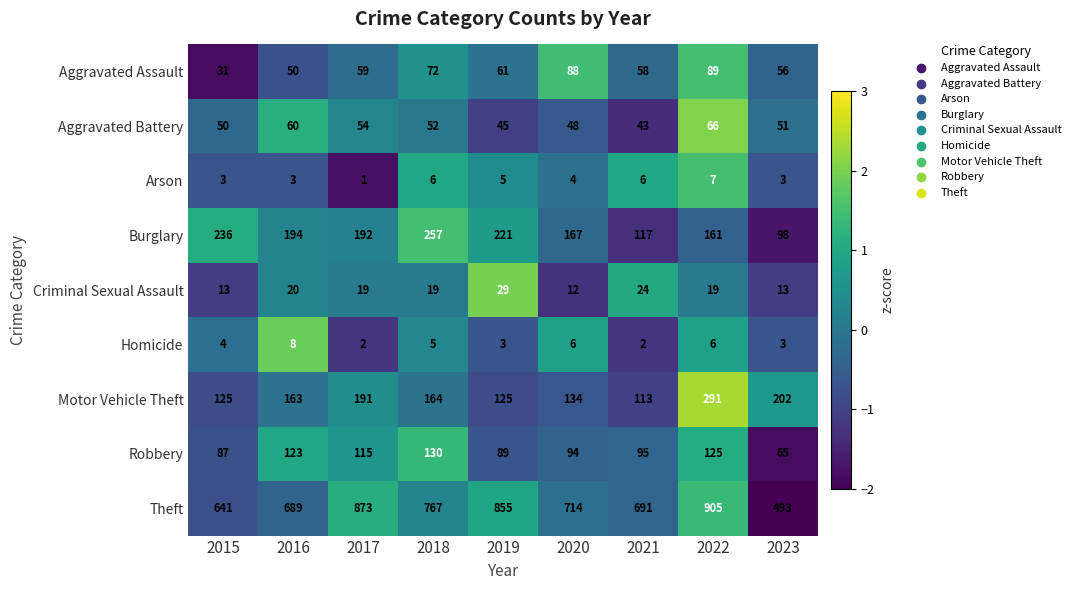

Which series has the widest spread of values?

Theft